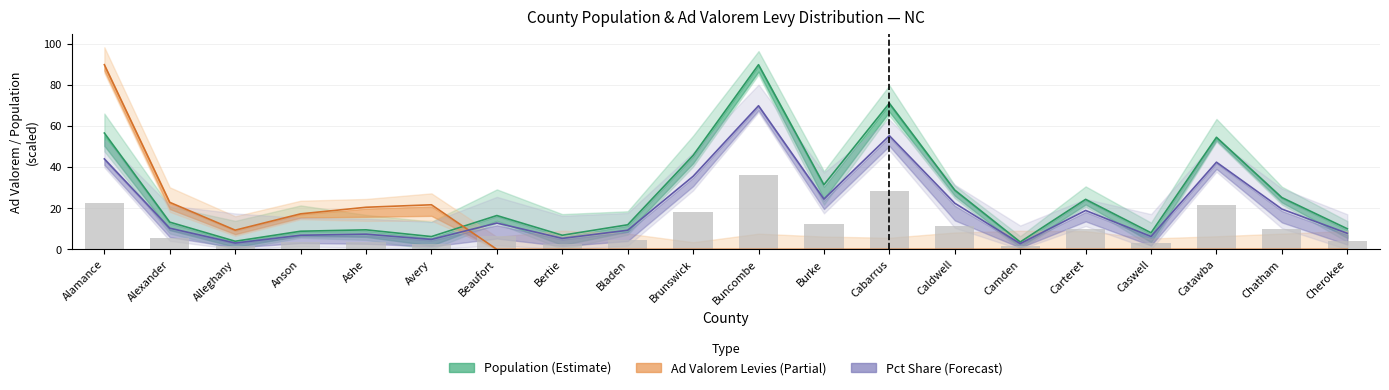

Which label corresponds to the largest value in the chart?

Buncombe